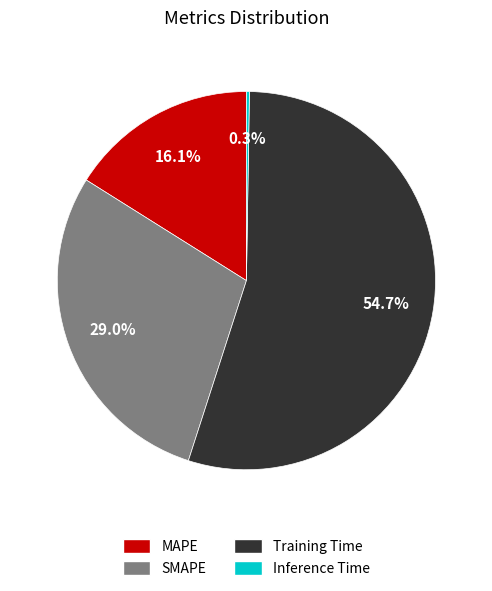

Which slice is the largest?

Training Time